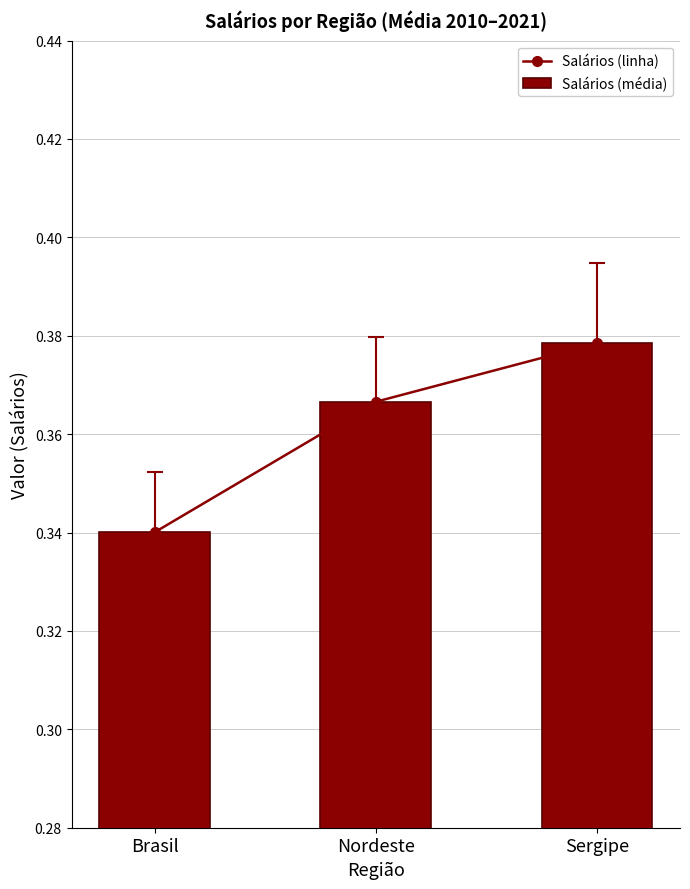

How many data points does each series have?

3